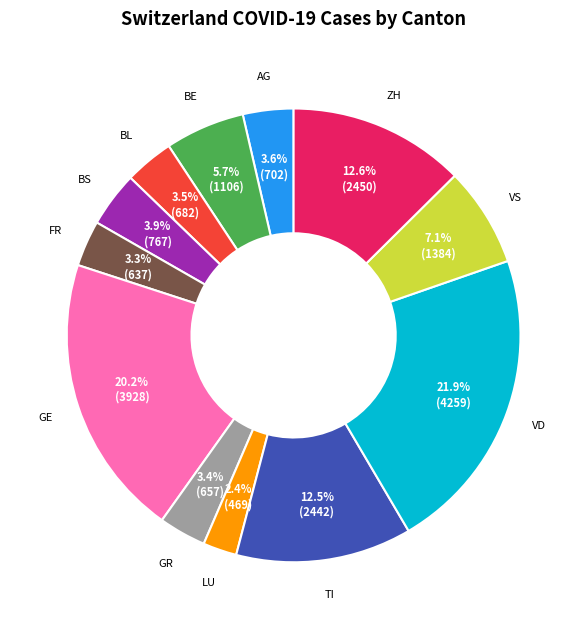

Is there any slice that represents more than half of the pie?

No